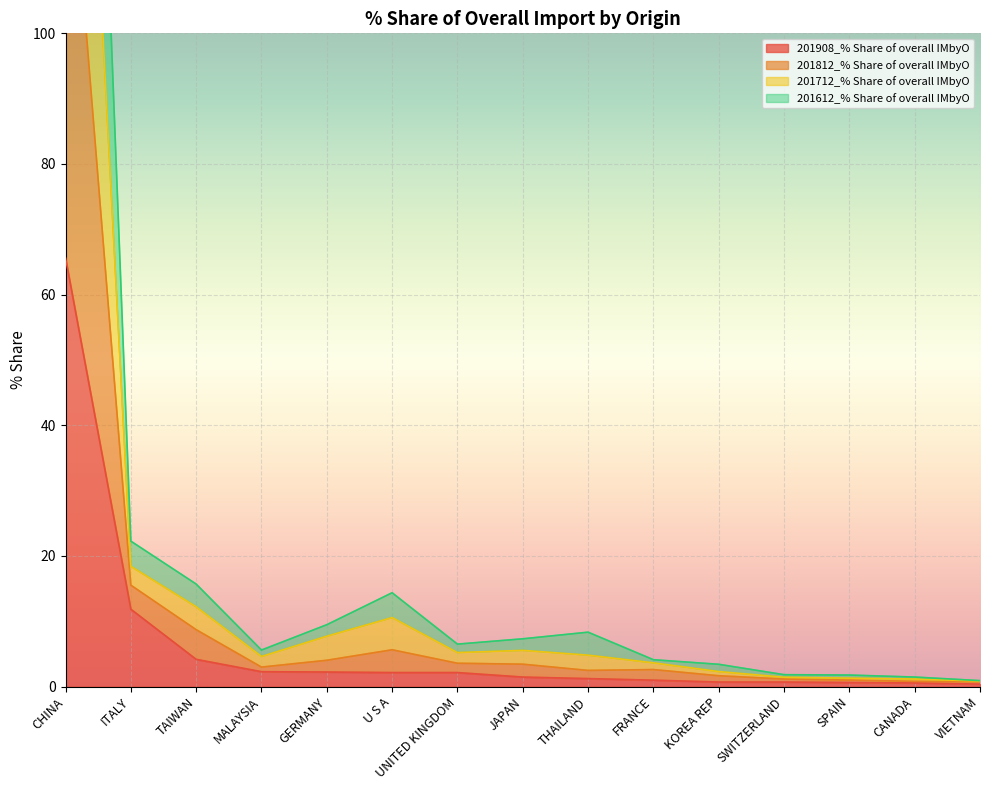

What position from the right is FRANCE?

6